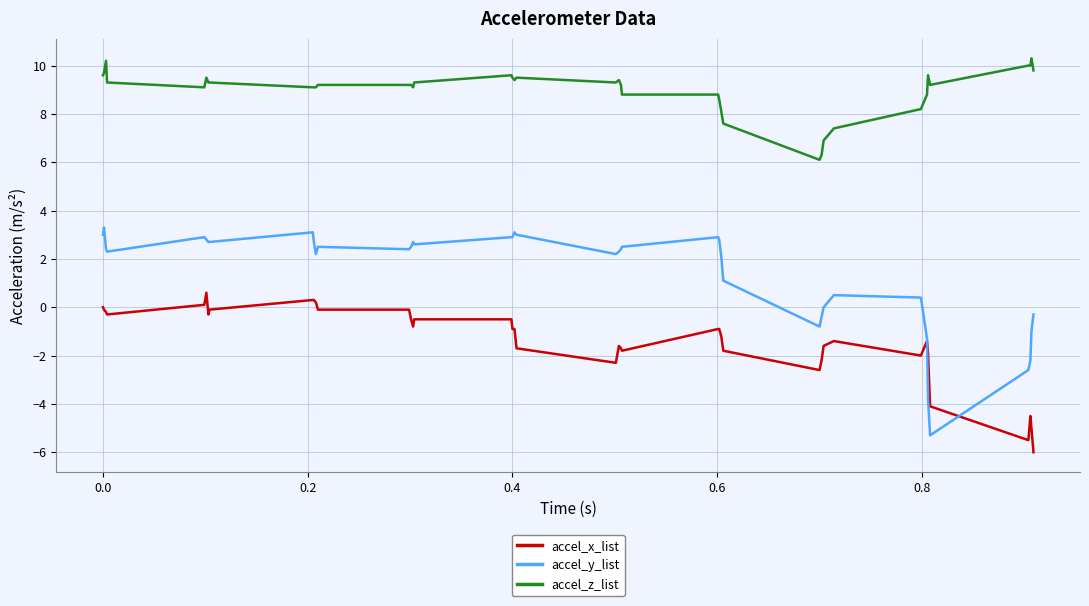

What is the average value of the accel_z_list series?

9.0